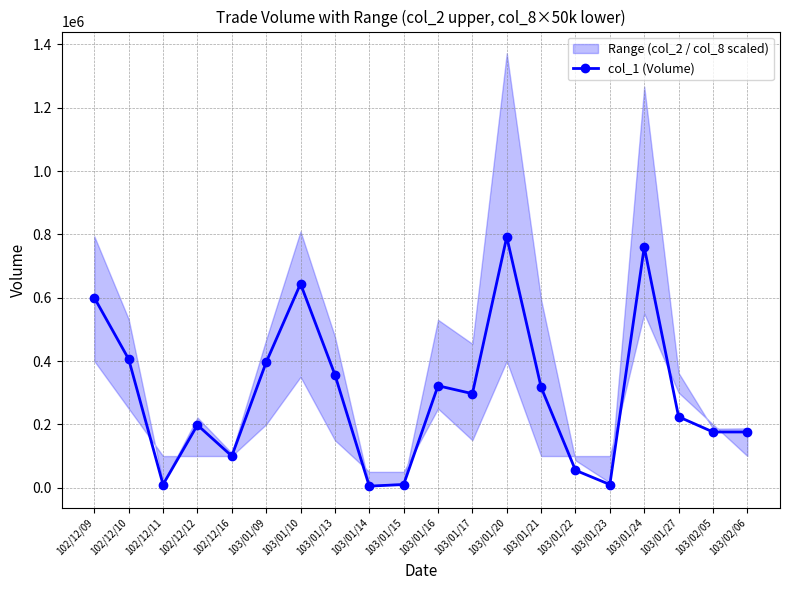

Reading left to right, what are all the values shown in this chart?

102/12/09=600000	102/12/10=406000	102/12/11=10000	102/12/12=198000	102/12/16=100000	103/01/09=396000	103/01/10=644000	103/01/13=357000	103/01/14=5000	103/01/15=10000	103/01/16=322000	103/01/17=297000	103/01/20=792000	103/01/21=317000	103/01/22=55000	103/01/23=10000	103/01/24=760000	103/01/27=224000	103/02/05=176000	103/02/06=176000